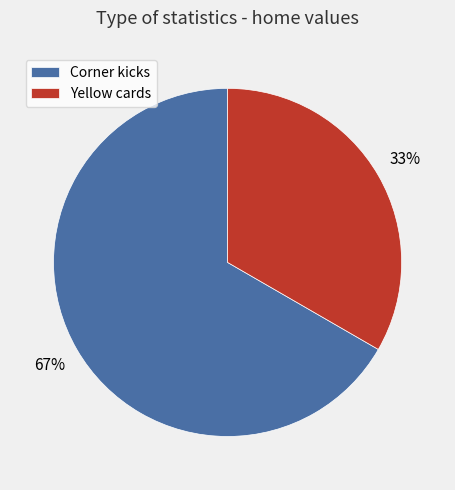

To the nearest percent, what percentage of the pie is Corner kicks?

67%